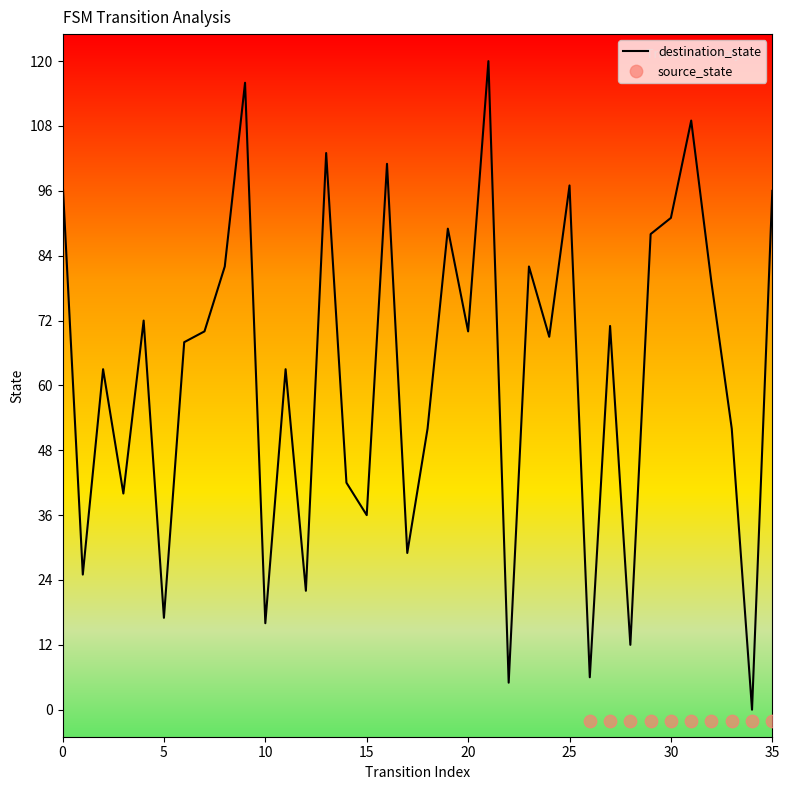

Which has a higher value, 2 or 1?

2